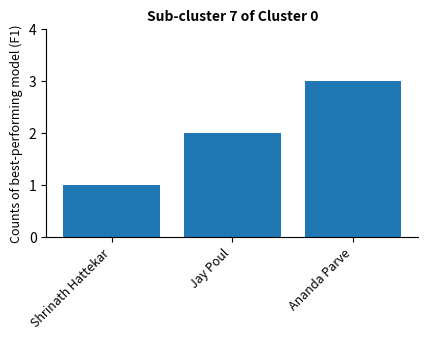

Between Shrinath Hattekar and Jay Poul, which is larger?

Jay Poul